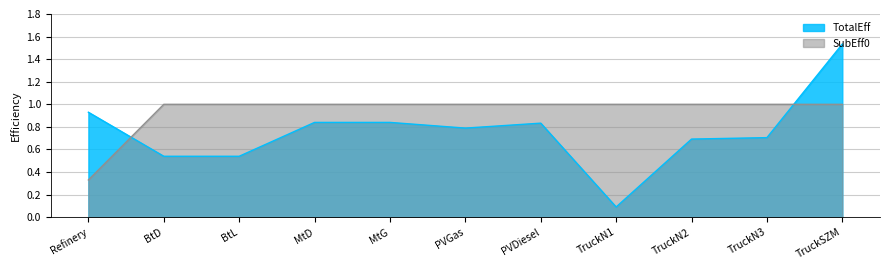

Reading left to right, extract all data points from this chart.

TotalEff: Refinery=0.9	BtD=0.5	BtL=0.5	MtD=0.8	MtG=0.8	PVGas=0.8	PVDiesel=0.8	TruckN1=0.1	TruckN2=0.7	TruckN3=0.7	TruckSZM=1.5
SubEff0: Refinery=0.3	BtD=1.0	BtL=1.0	MtD=1.0	MtG=1.0	PVGas=1.0	PVDiesel=1.0	TruckN1=1.0	TruckN2=1.0	TruckN3=1.0	TruckSZM=1.0